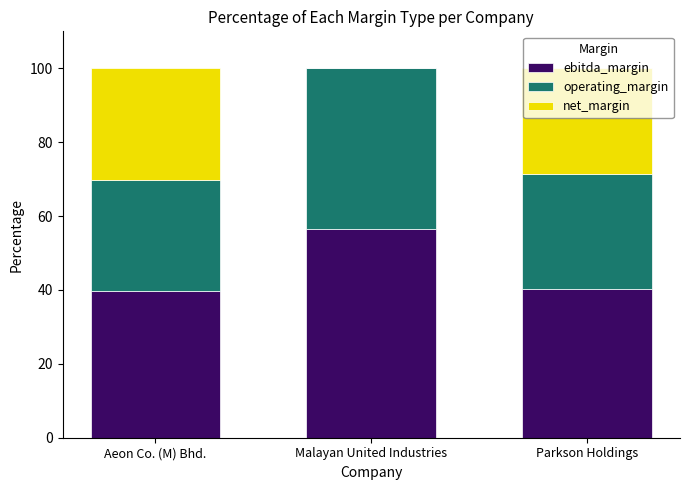

What are all the series names shown in the legend?

ebitda_margin, operating_margin, net_margin